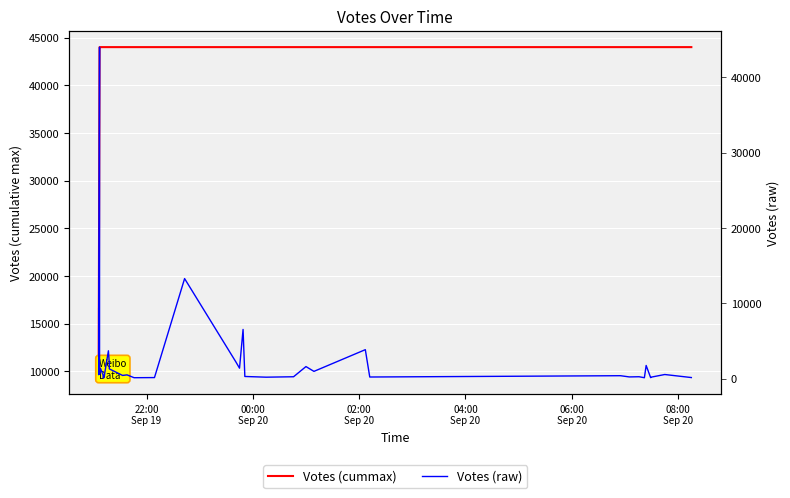

What is the smallest value displayed?

113